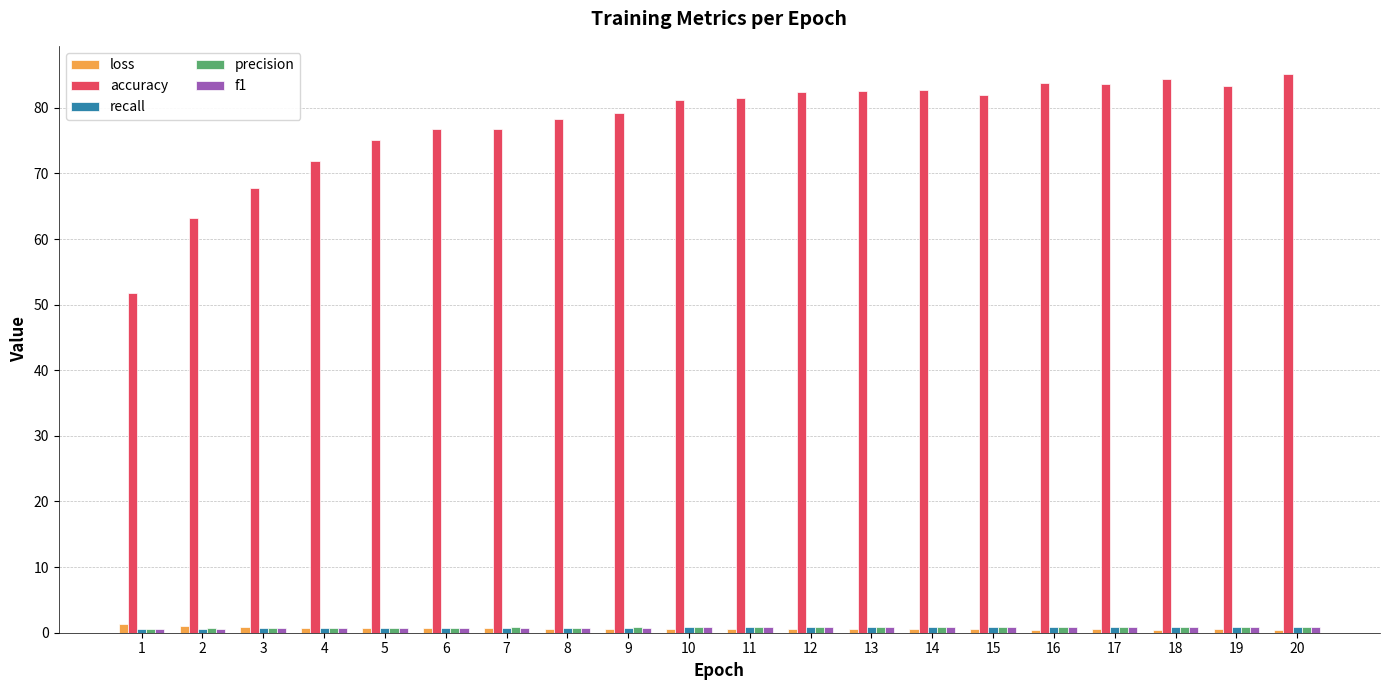

Count the number of data series in this chart.

5